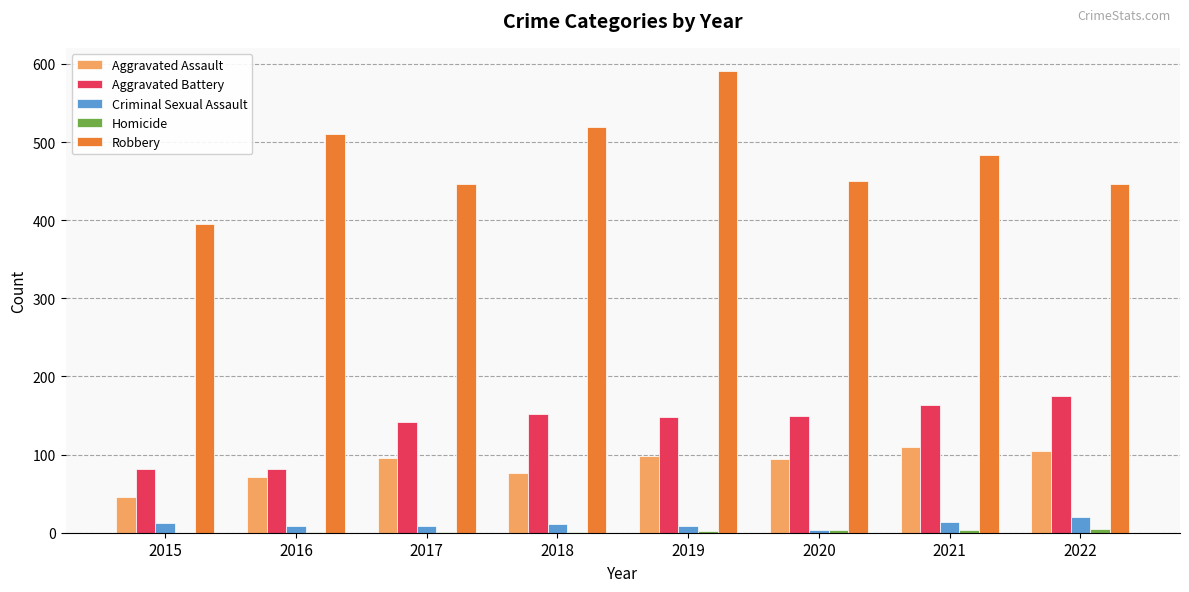

Which series has the largest total across all categories?

Robbery